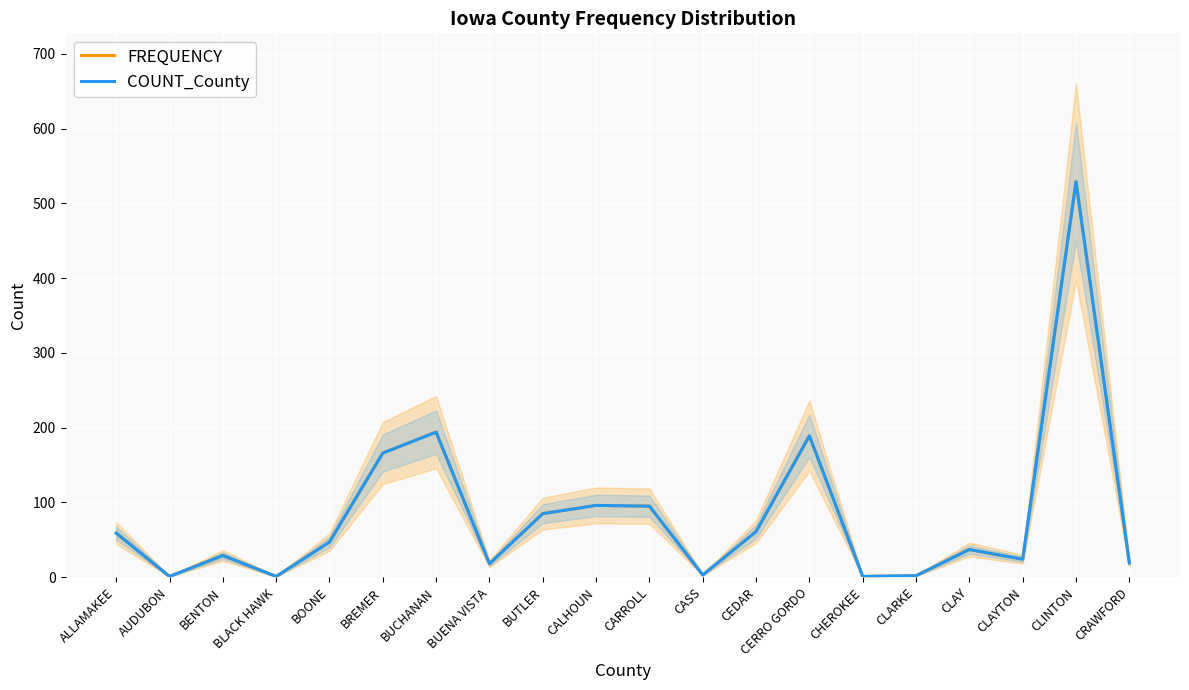

What is the highest value of the COUNT_County series?

529